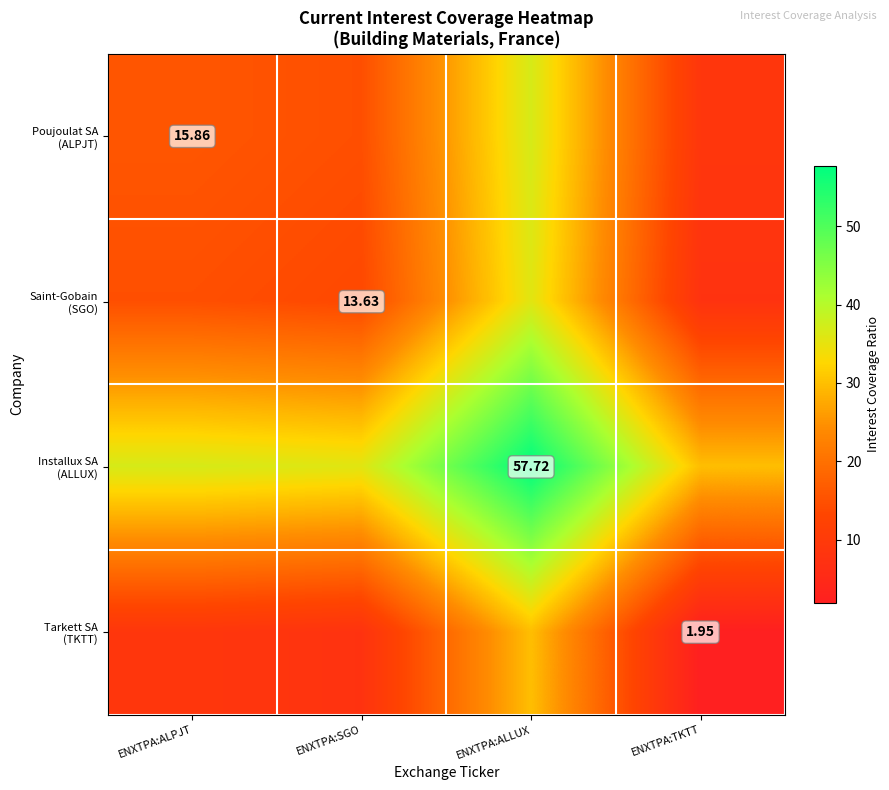

Which category has the lowest value across all series?

ENXTPA:TKTT